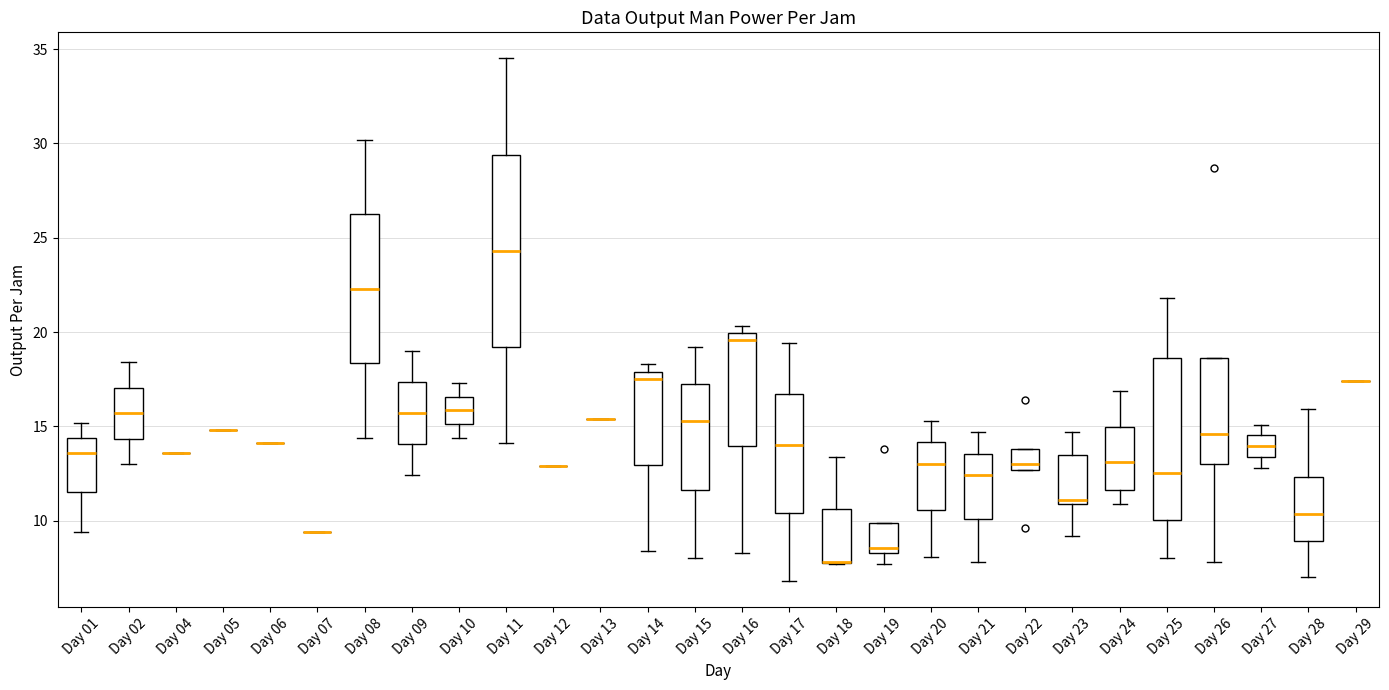

Reading left to right, read every box against the y-axis: the position of its median line, the range the box covers, and the ends of its whiskers. The values are not printed on the chart, so give them approximately, as read against the axis.

Day 01: median 13.5, box 11.5 to 14.5, whiskers 9.5 to 15.0
Day 02: median 15.5, box 14.5 to 17.0, whiskers 13.0 to 18.5
Day 04: box collapsed to a line at 13.5, whiskers 13.5 to 13.5
Day 05: box collapsed to a line at 15.0, whiskers 15.0 to 15.0
Day 06: box collapsed to a line at 14.0, whiskers 14.0 to 14.0
Day 07: box collapsed to a line at 9.5, whiskers 9.5 to 9.5
Day 08: median 22.5, box 18.5 to 26.5, whiskers 14.5 to 30.0
Day 09: median 15.5, box 14.0 to 17.5, whiskers 12.5 to 19.0
Day 10: median 16.0, box 15.0 to 16.5, whiskers 14.5 to 17.5
Day 11: median 24.5, box 19.0 to 29.5, whiskers 14.0 to 34.5
Day 12: box collapsed to a line at 13.0, whiskers 13.0 to 13.0
Day 13: box collapsed to a line at 15.5, whiskers 15.5 to 15.5
Day 14: median 17.5, box 13.0 to 18.0, whiskers 8.5 to 18.5
Day 15: median 15.5, box 11.5 to 17.5, whiskers 8.0 to 19.0
Day 16: median 19.5, box 14.0 to 20.0, whiskers 8.5 to 20.5
Day 17: median 14.0, box 10.5 to 16.5, whiskers 7.0 to 19.5
Day 18: median 8.0 (drawn on the box's lower edge), box 8.0 to 10.5, whiskers 7.5 to 13.5
Day 19: median 8.5 (just above the box's lower edge), box 8.5 to 10.0, whiskers 7.5 to 10.0
Day 20: median 13.0, box 10.5 to 14.0, whiskers 8.0 to 15.5
Day 21: median 12.5, box 10.0 to 13.5, whiskers 8.0 to 14.5
Day 22: median 13.0, box 12.5 to 14.0, whiskers 12.5 to 14.0
Day 23: median 11.0 (just above the box's lower edge), box 11.0 to 13.5, whiskers 9.0 to 14.5
Day 24: median 13.0, box 11.5 to 15.0, whiskers 11.0 to 17.0
Day 25: median 12.5, box 10.0 to 18.5, whiskers 8.0 to 22.0
Day 26: median 14.5, box 13.0 to 18.5, whiskers 8.0 to 18.5
Day 27: median 14.0, box 13.5 to 14.5, whiskers 13.0 to 15.0
Day 28: median 10.5, box 9.0 to 12.5, whiskers 7.0 to 16.0
Day 29: box collapsed to a line at 17.5, whiskers 17.5 to 17.5